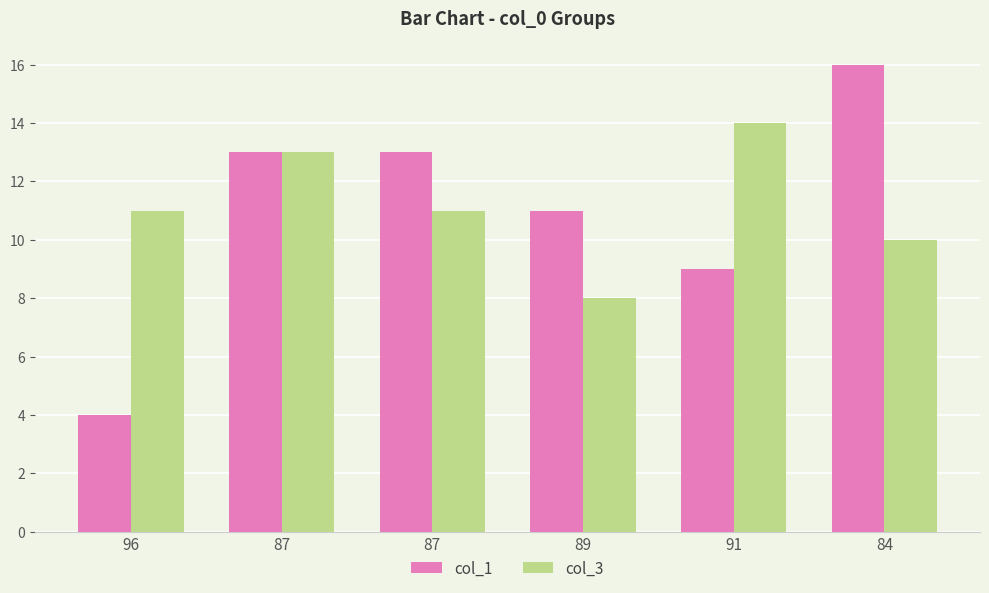

Reading left to right, list all the values displayed in this chart.

col_1: 4	13	13	11	9	16
col_3: 11	13	11	8	14	10